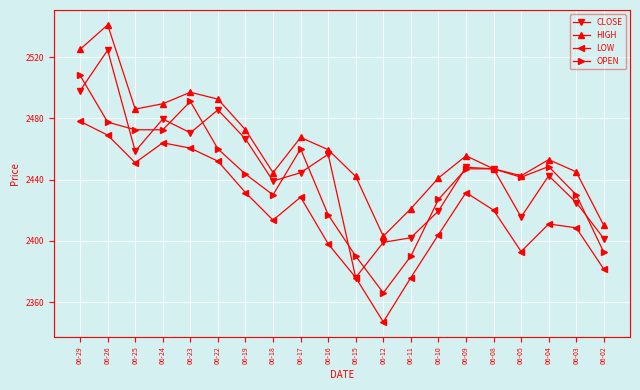

Is it true that OPEN equals 1487.6 at 06-18?

False